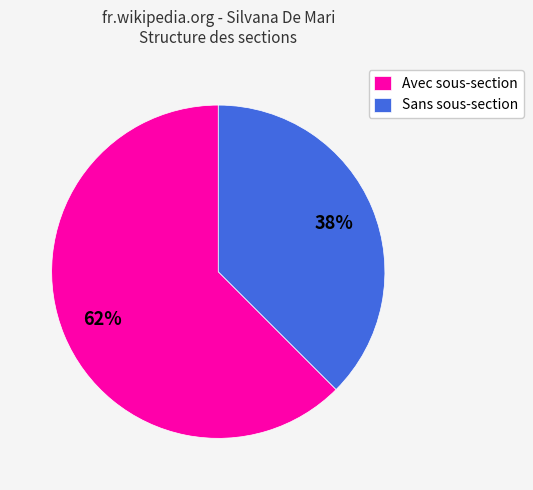

To the nearest percent, what is the average slice percentage?

50%